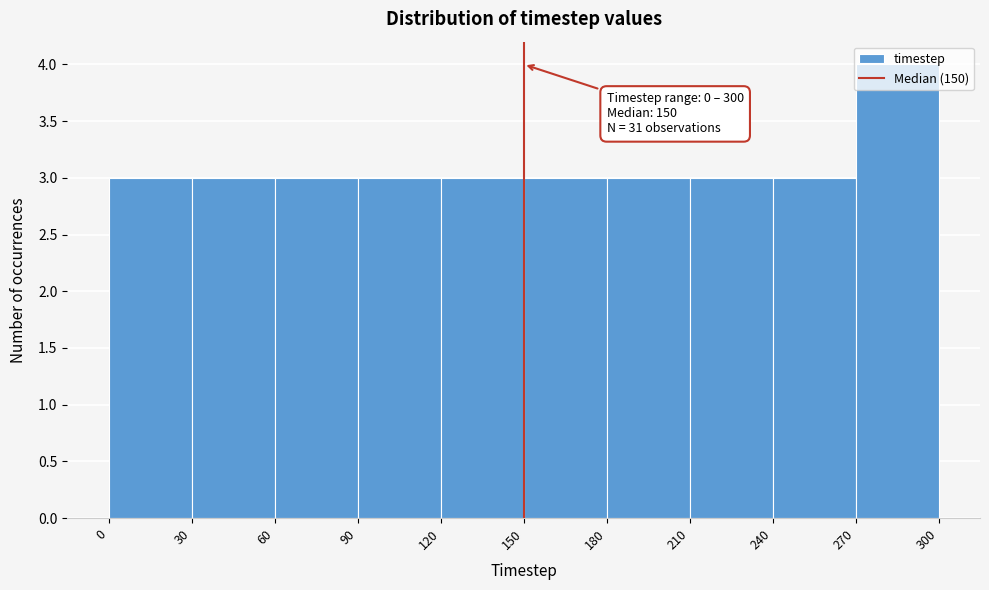

Which range on the x-axis has the tallest bar?

270 to 300